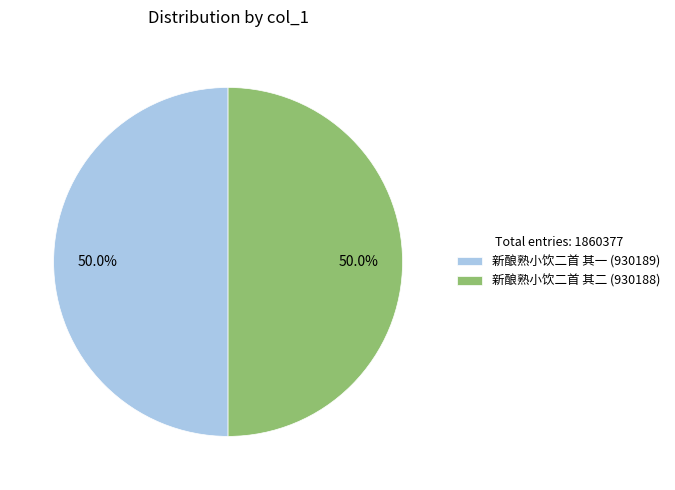

To the nearest percent, what percentage of the pie is 新酿熟小饮二首 其一?

50%